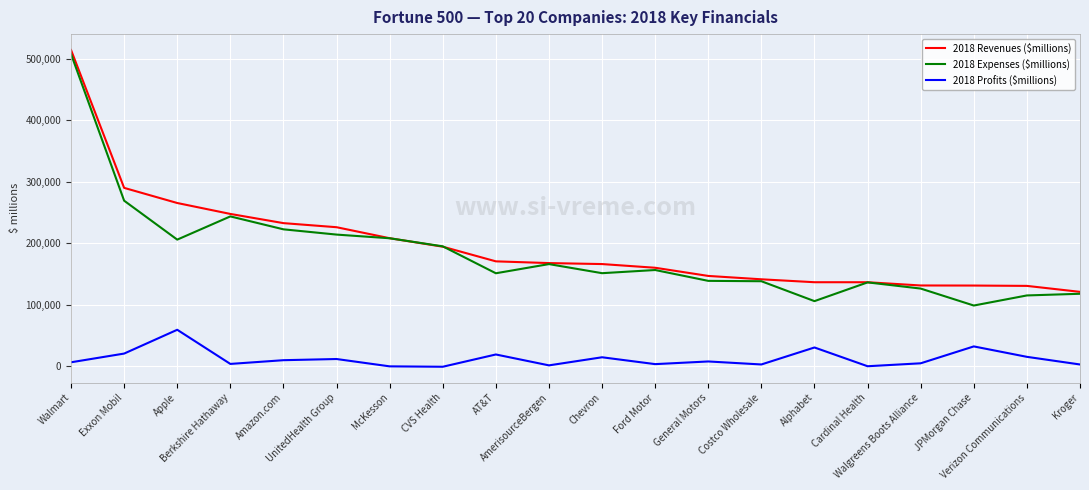

Which series has the largest range (max minus min)?

2018 Expenses ($millions)